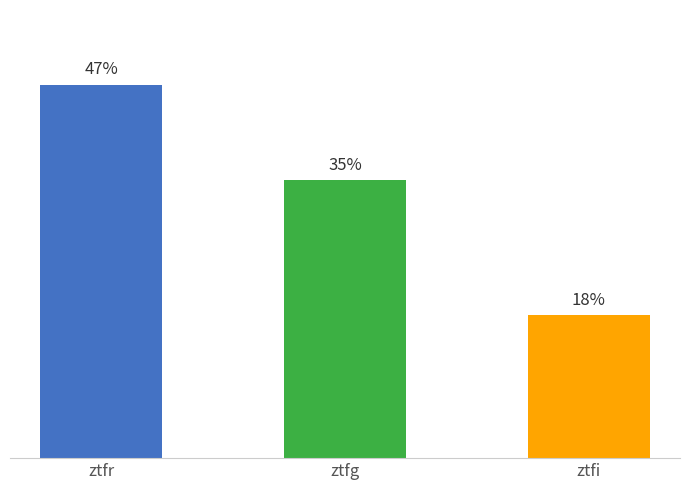

Between ztfg and ztfi, which is larger?

ztfg